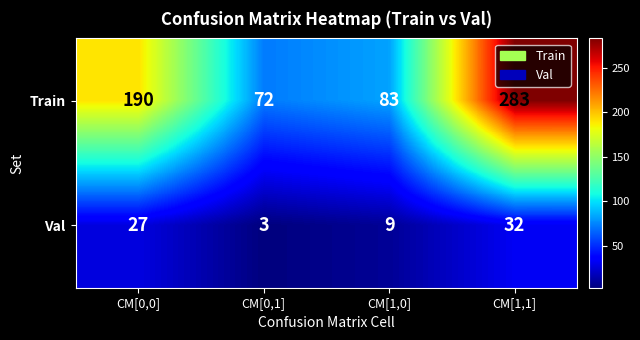

The Val series shows 54 at CM[1,1]. True or false?

False